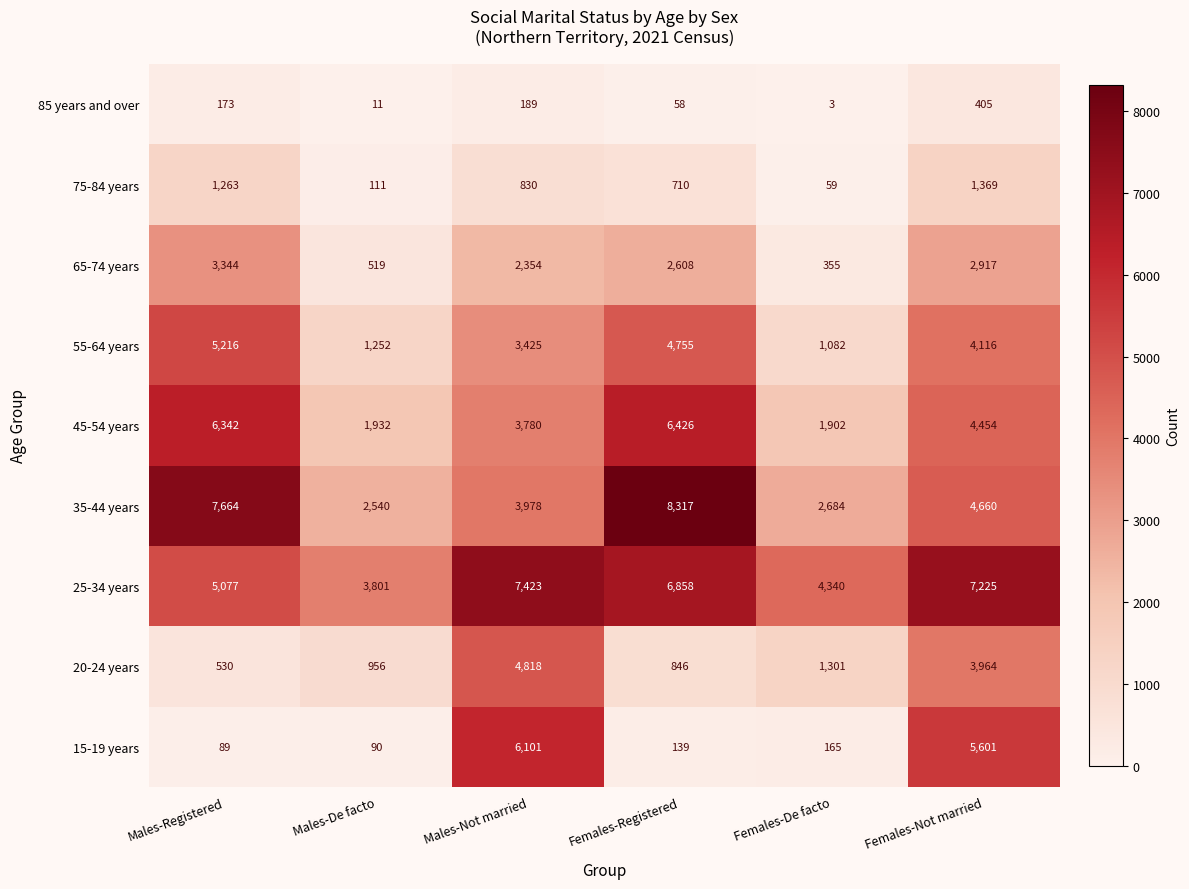

At which category is the sum across all series the highest?

Females-Not married